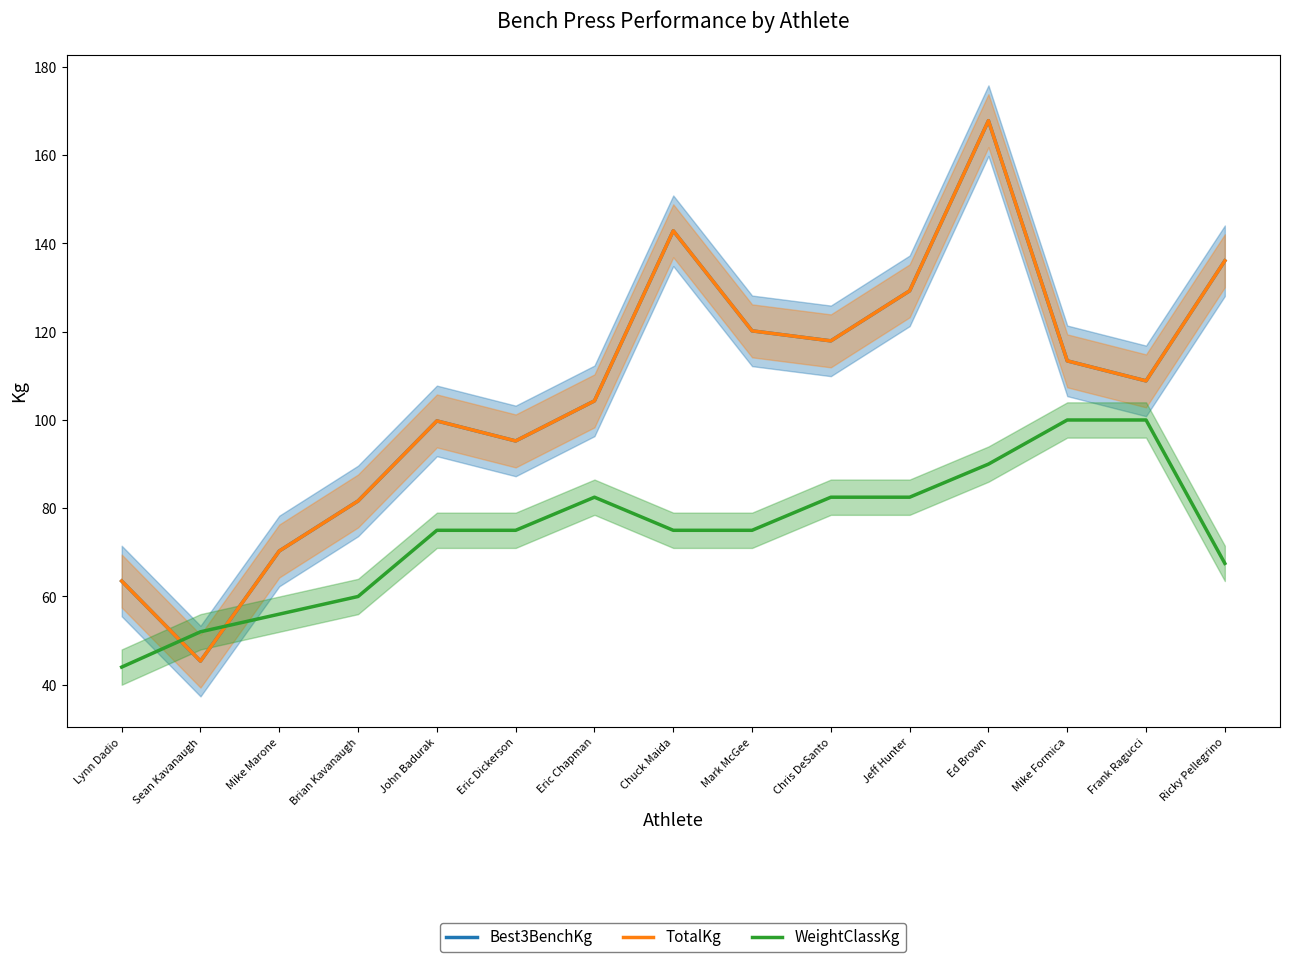

Is it true that TotalKg equals 287.8 at Ed Brown?

False